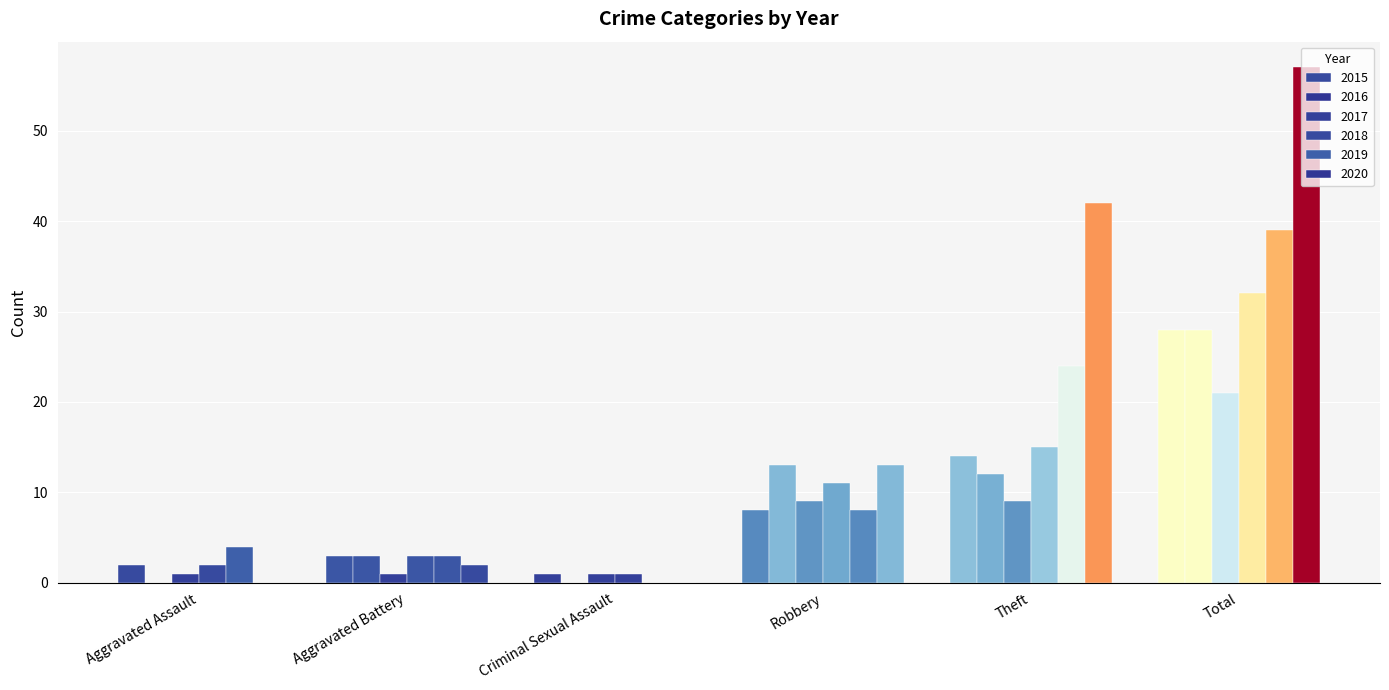

Reading left to right, transcribe all the data shown in this chart.

2015: 2	3	1	8	14	28
2016: 0	3	0	13	12	28
2017: 1	1	1	9	9	21
2018: 2	3	1	11	15	32
2019: 4	3	0	8	24	39
2020: 0	2	0	13	42	57